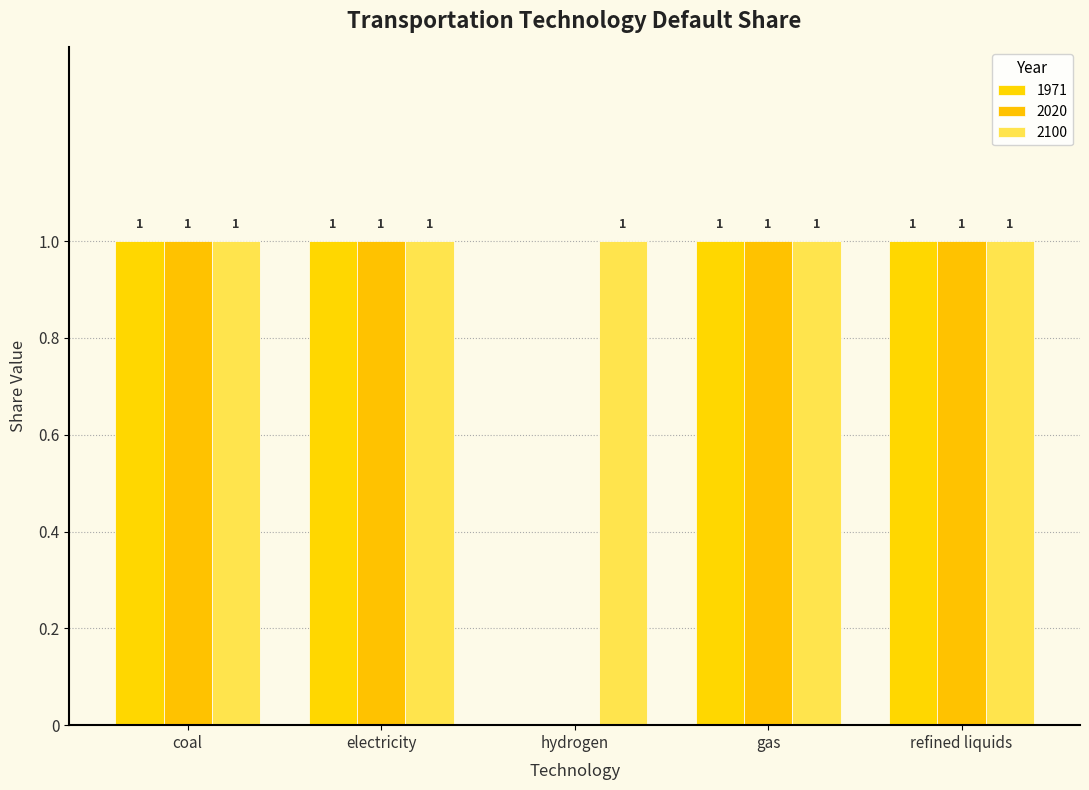

How many categories are shown in the chart?

5